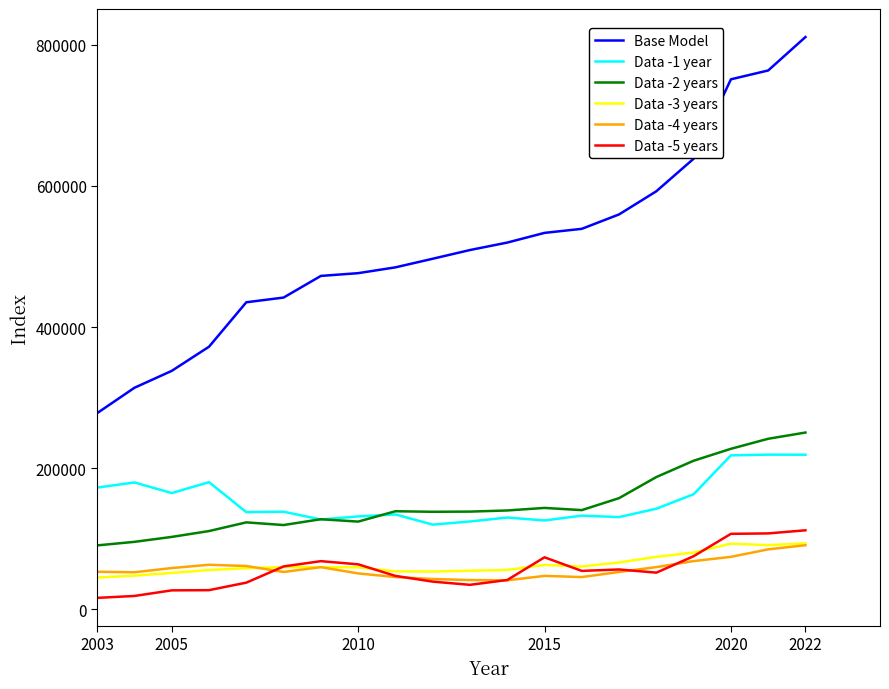

Which series has the largest total across all categories?

Base Model